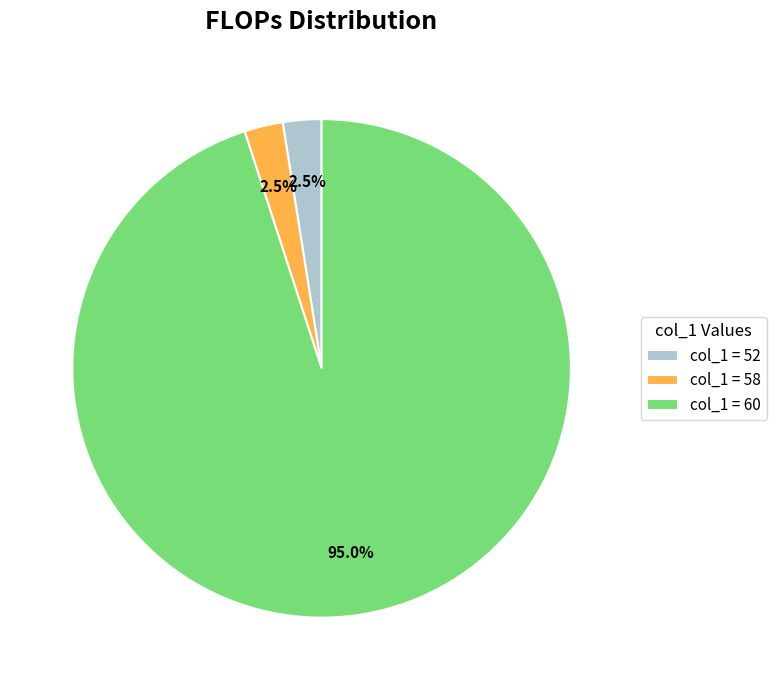

Is the sum of col_1 = 52 and col_1 = 58 greater than half?

No